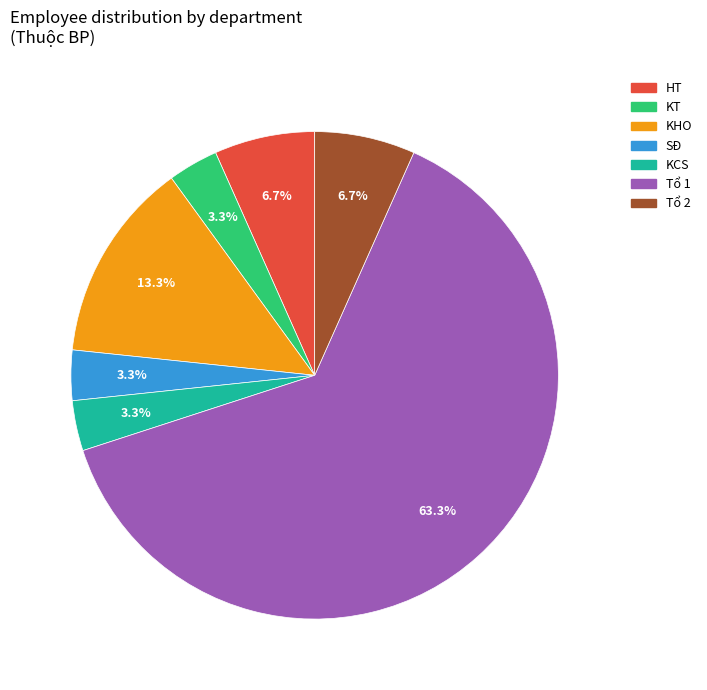

What percentage is NOT represented by Tổ 2?

93.3%